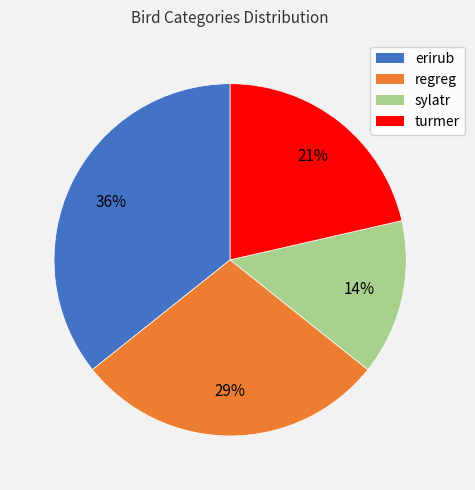

To the nearest percent, what is the average slice percentage?

25%